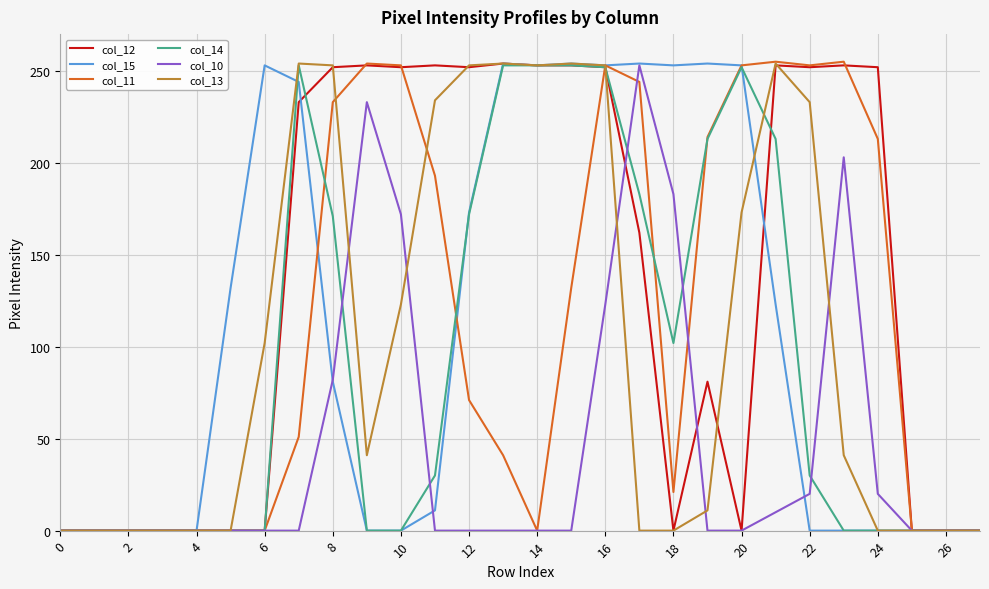

How many lines are shown in the chart?

6